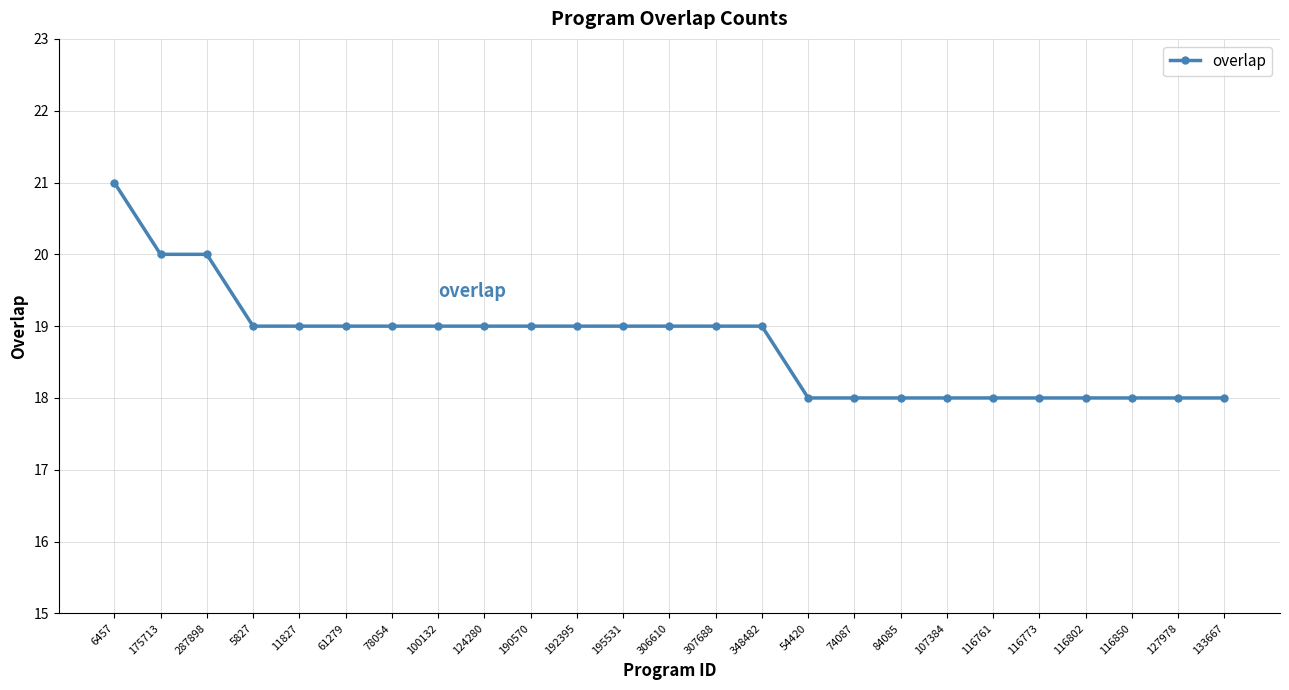

The chart shows a value of 18 at 133667. True or false?

True